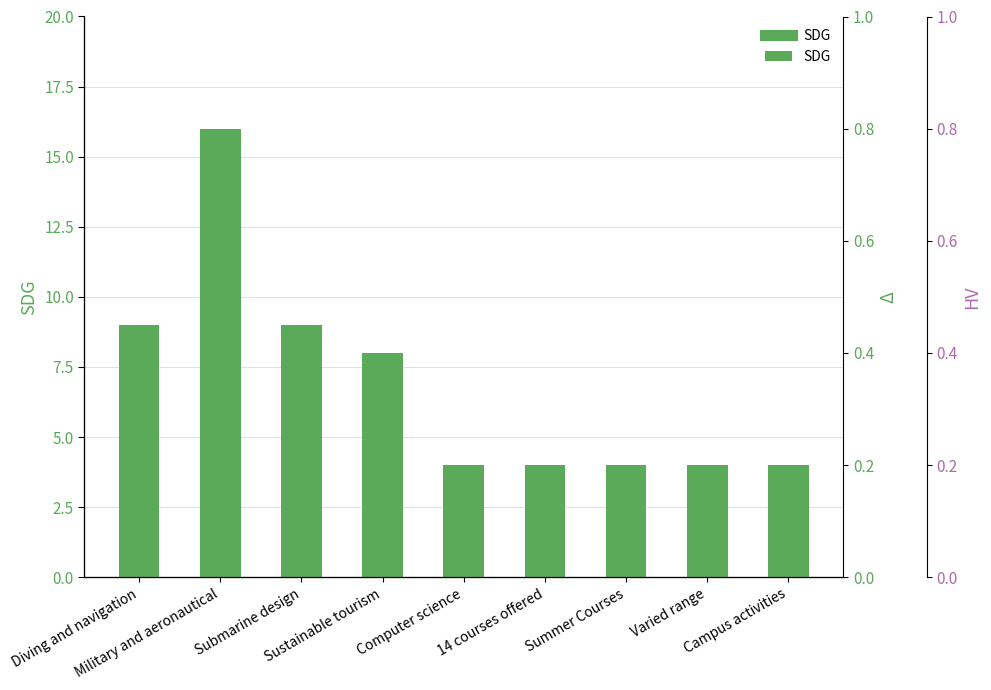

What is the label of the 1st bar from the left?

Diving and navigation